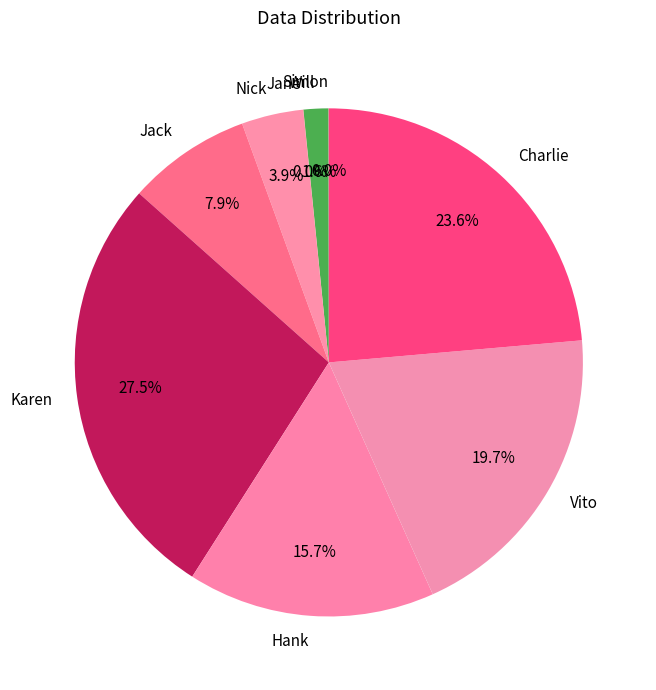

To the nearest percent, what is the difference between the Nick and Will slice percentages?

2%